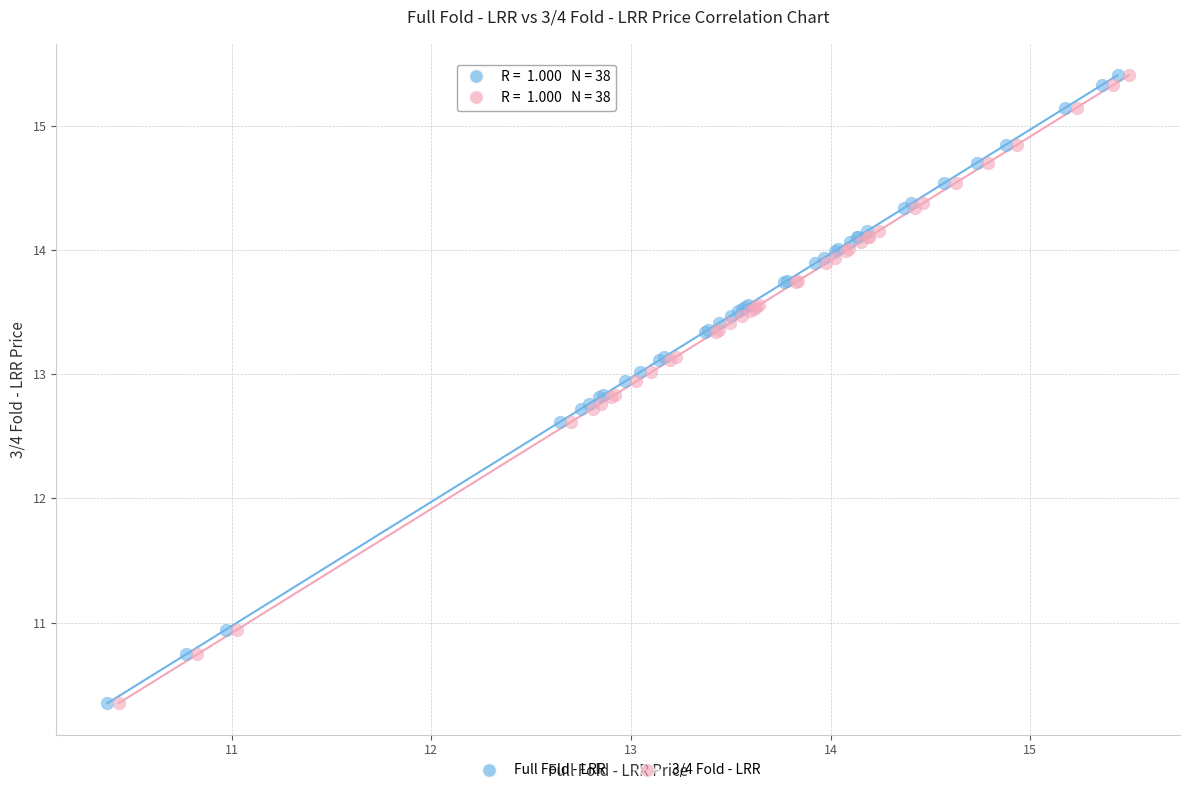

What are all the series names shown in the legend?

Full Fold - LRR, 3/4 Fold - LRR